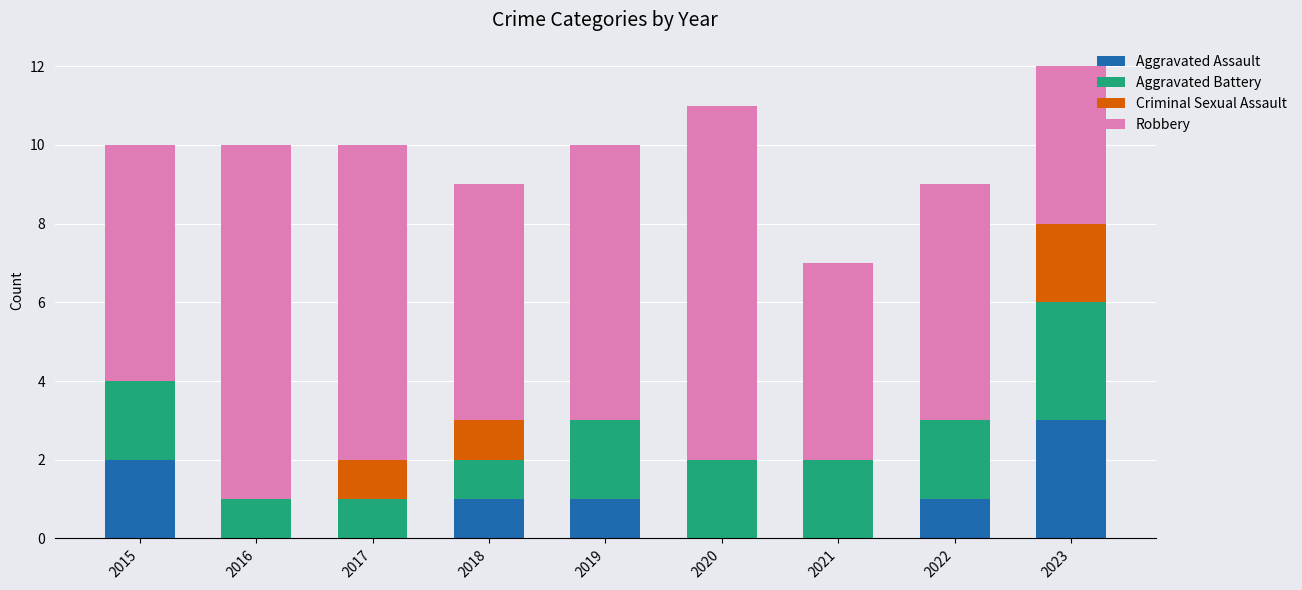

The value of Aggravated Assault at 2019 is 0. True or false?

False